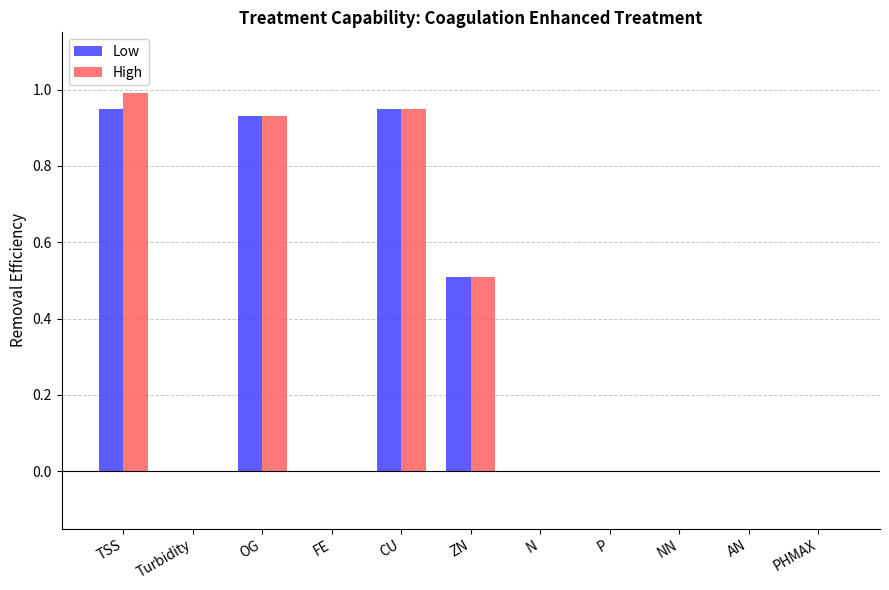

What is the sum of all Low values?

3.3